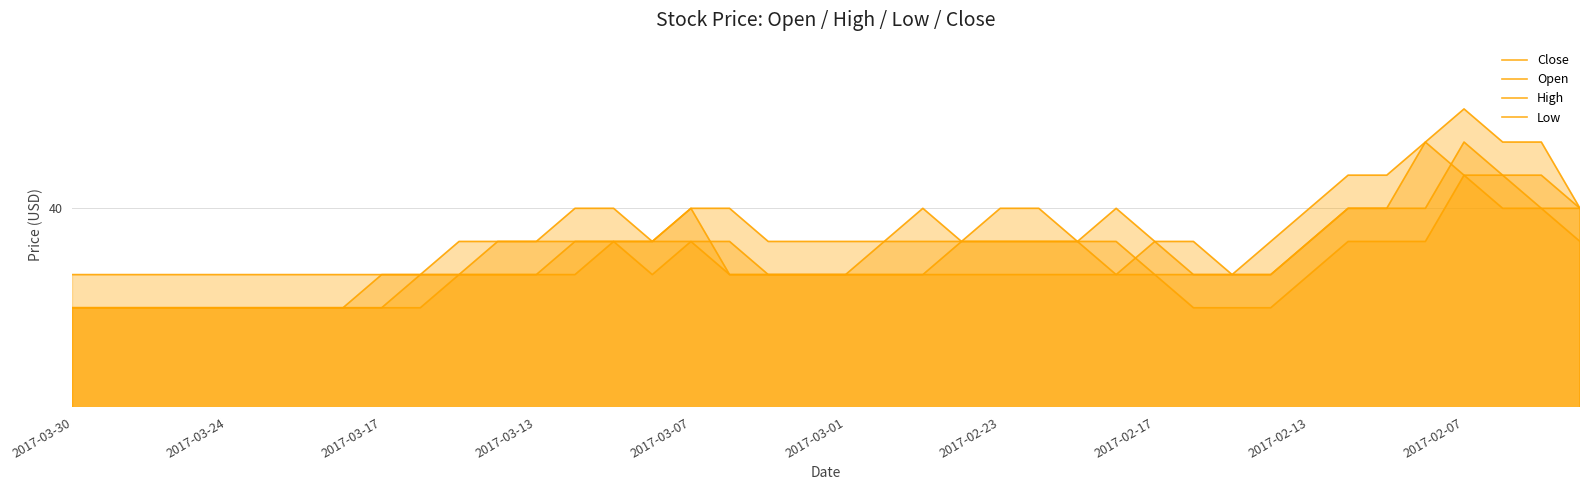

What is the greatest value displayed?

43